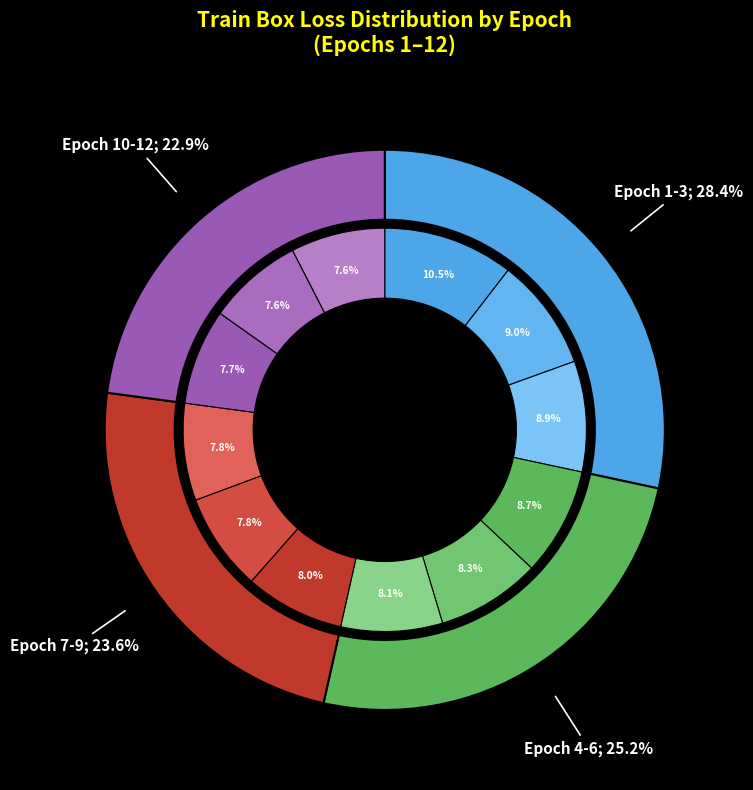

Is it true that 9 is 19% of the pie?

False